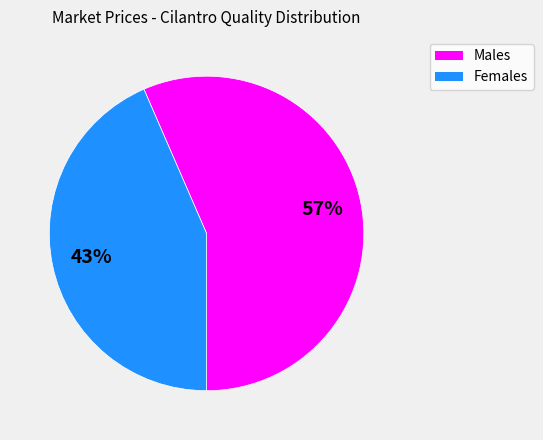

To the nearest percent, what is the average slice percentage?

50%